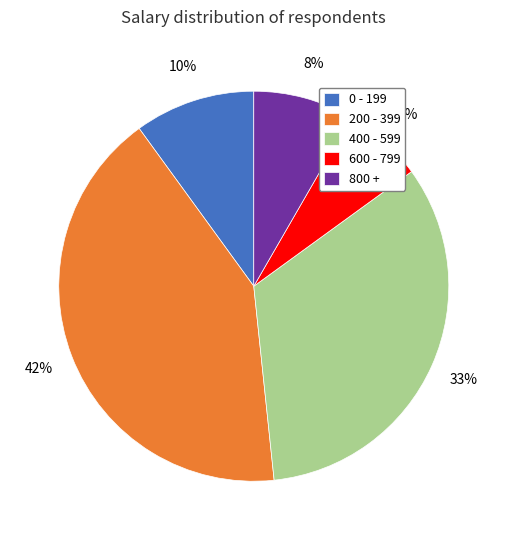

To the nearest percent, what is the combined percentage of 0 - 199 and 800 +?

18%